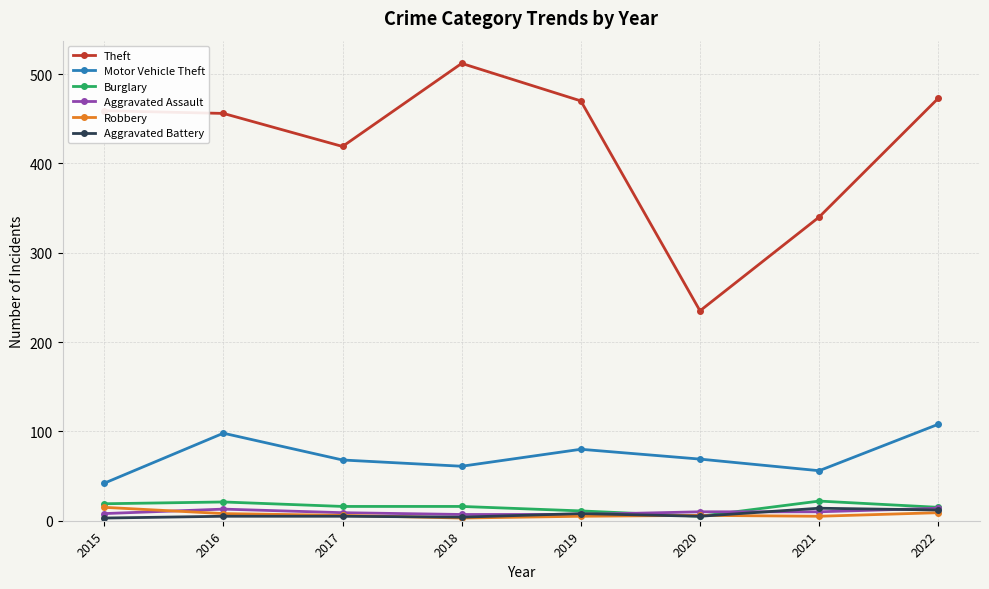

True or false: Aggravated Battery and Motor Vehicle Theft cross at least once.

False